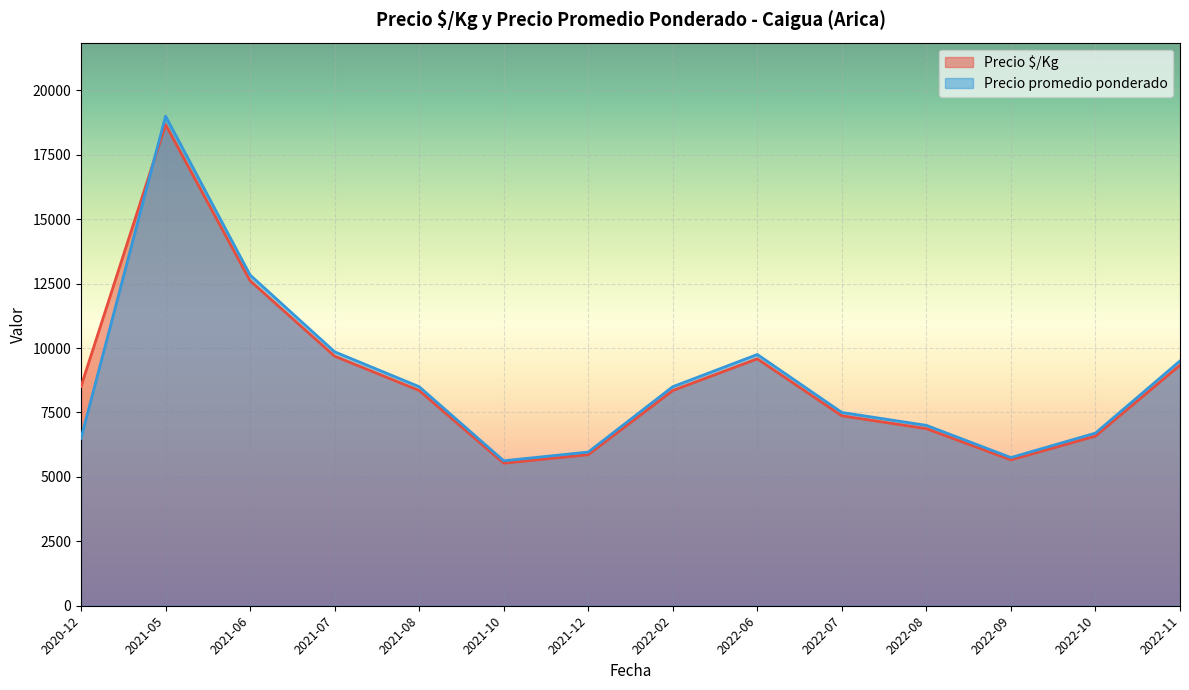

True or false: Precio promedio ponderado and Precio $/Kg cross at least once.

True